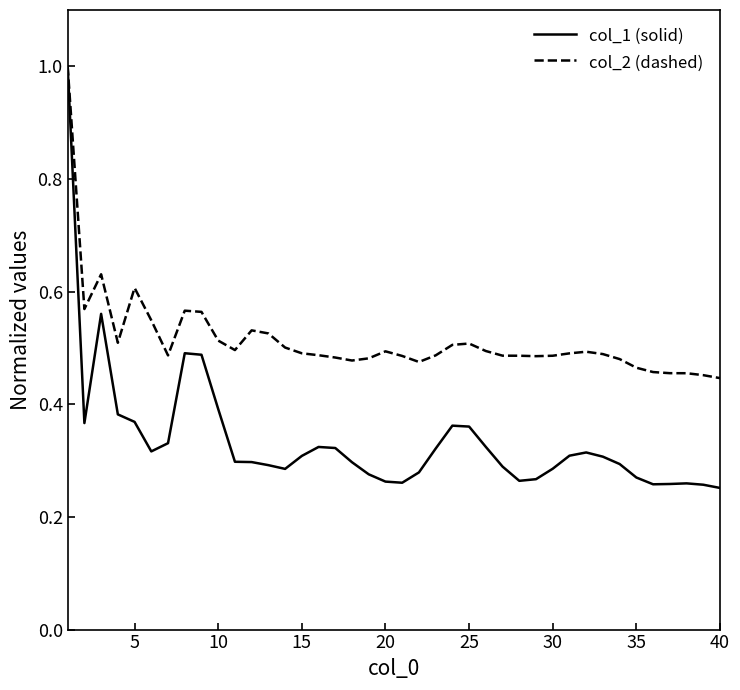

What is the maximum value for col_1 (solid)?

1.0